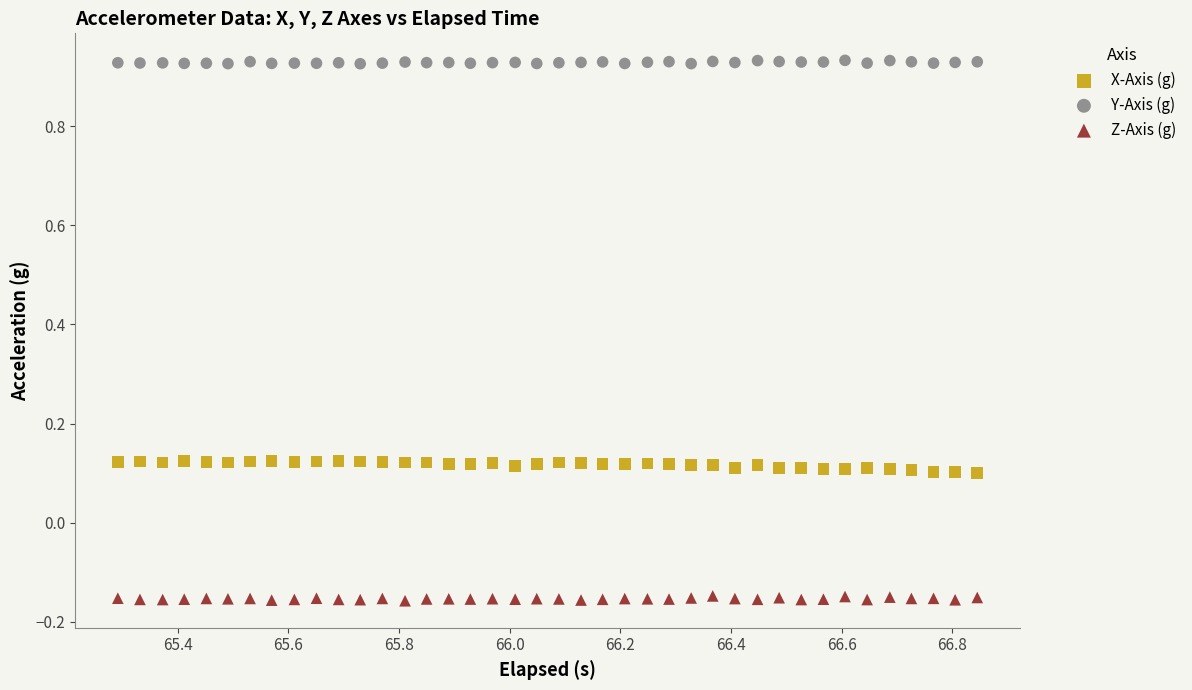

Which series contains the highest Y value?

Y-Axis (g)